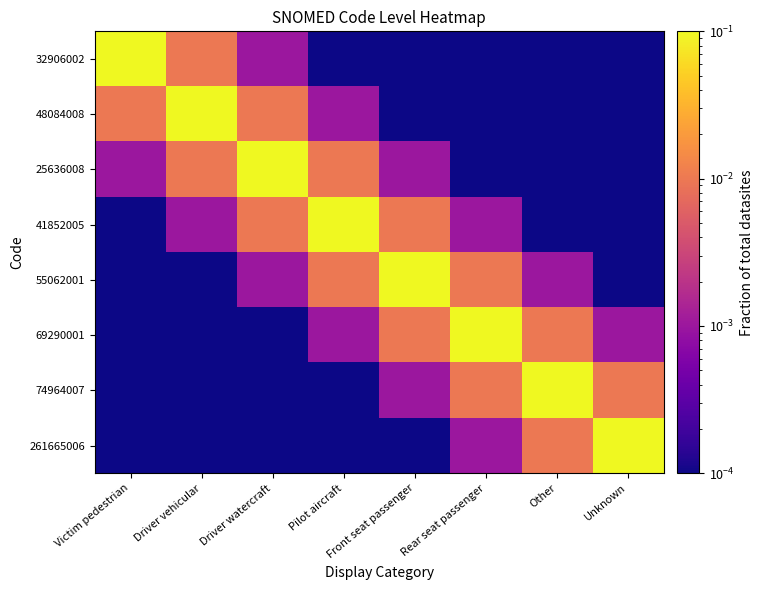

At how many categories does at least one series exceed 0?

8